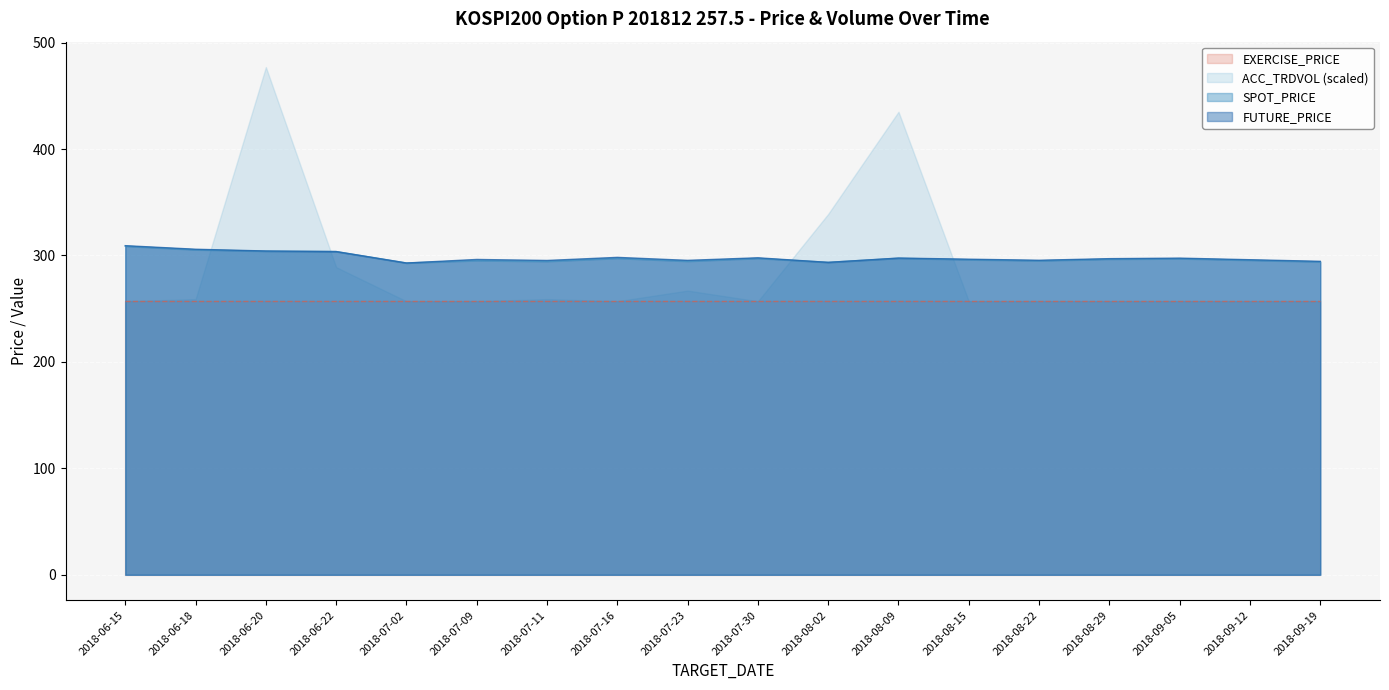

True or false: EXERCISE_PRICE and FUTURE_PRICE cross at least once.

False